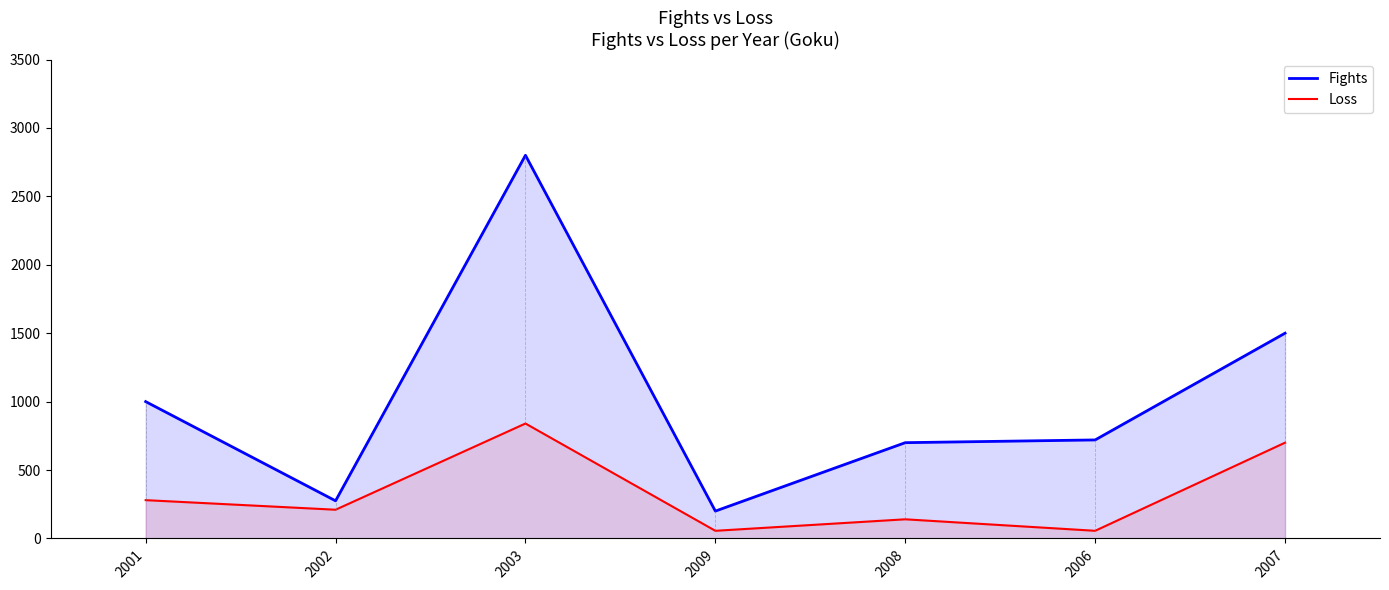

List the series in order of their peak value, lowest first.

Loss, Fights